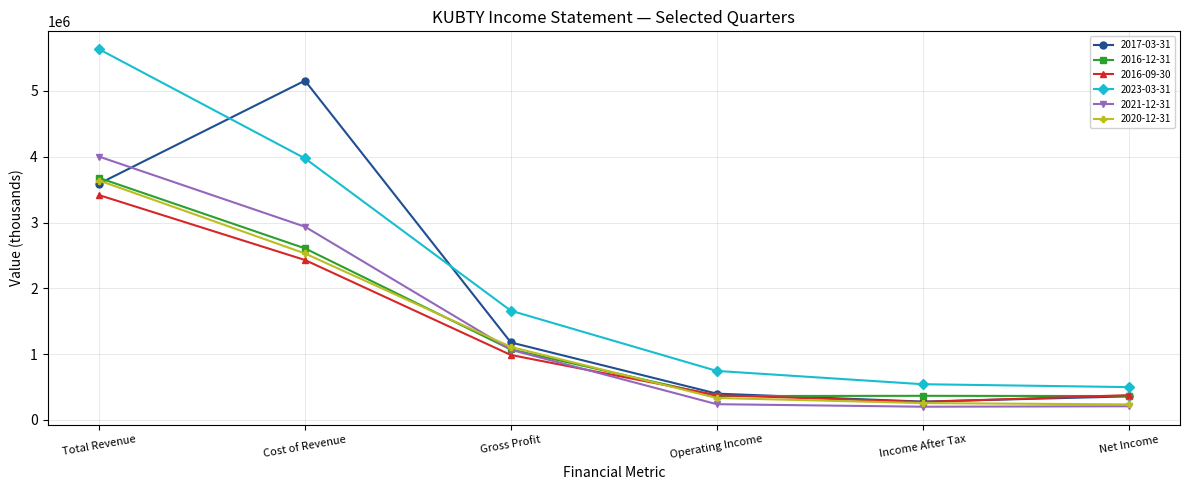

At which label is 2017-03-31 closest to 2717500?

Total Revenue